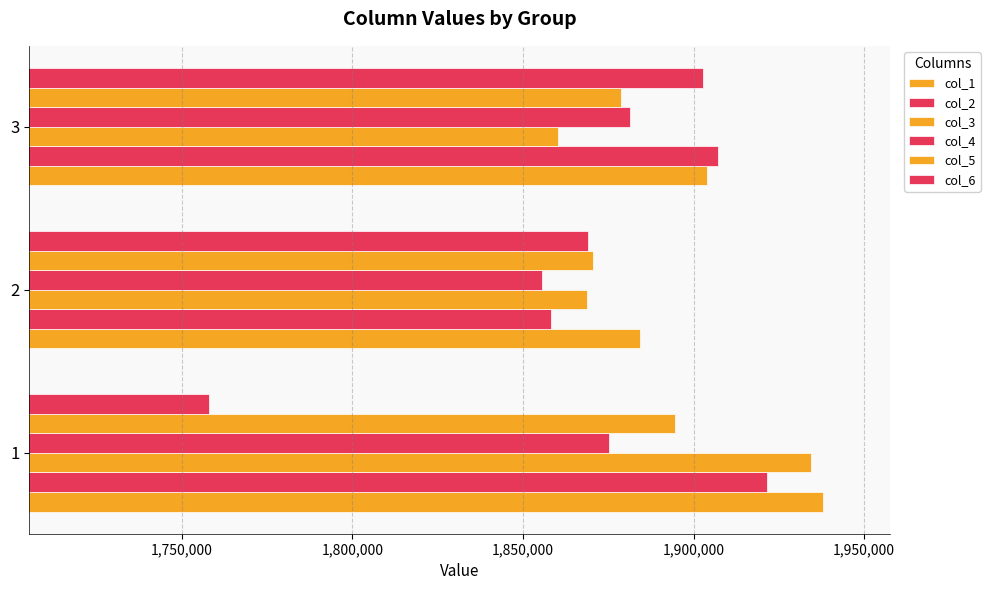

What is the value of the col_1 bar at the 1st from the left?

1938072